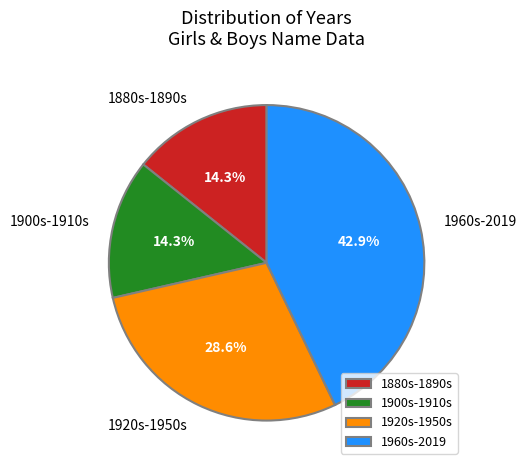

What is the largest slice in the pie chart?

1960s-2019